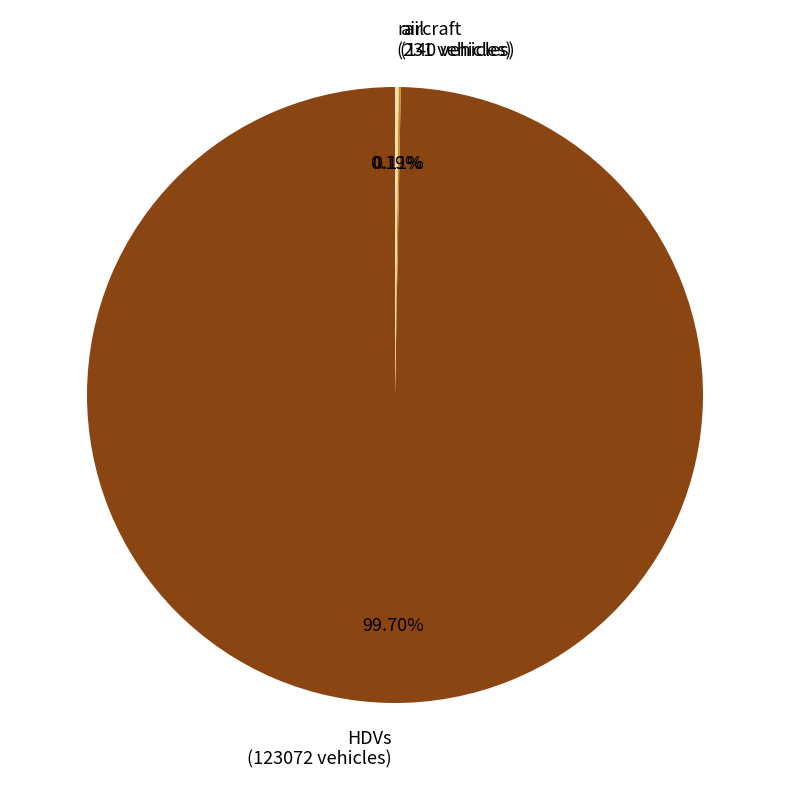

To the nearest percent, what is the difference between the largest and smallest slice percentages?

100%